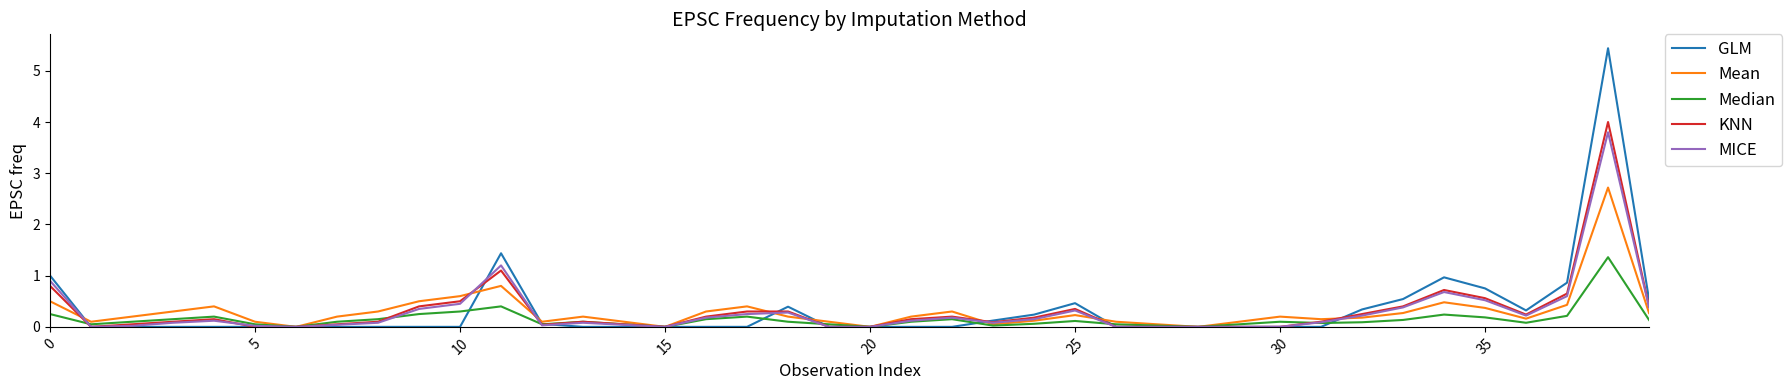

Which series has the largest range (max minus min)?

GLM